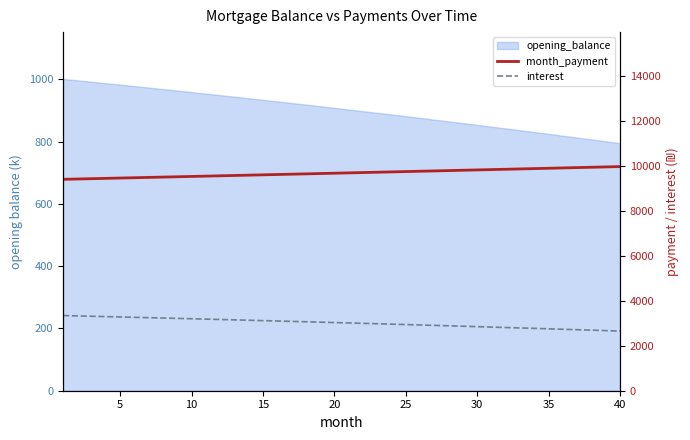

Which series has the largest range (max minus min)?

interest